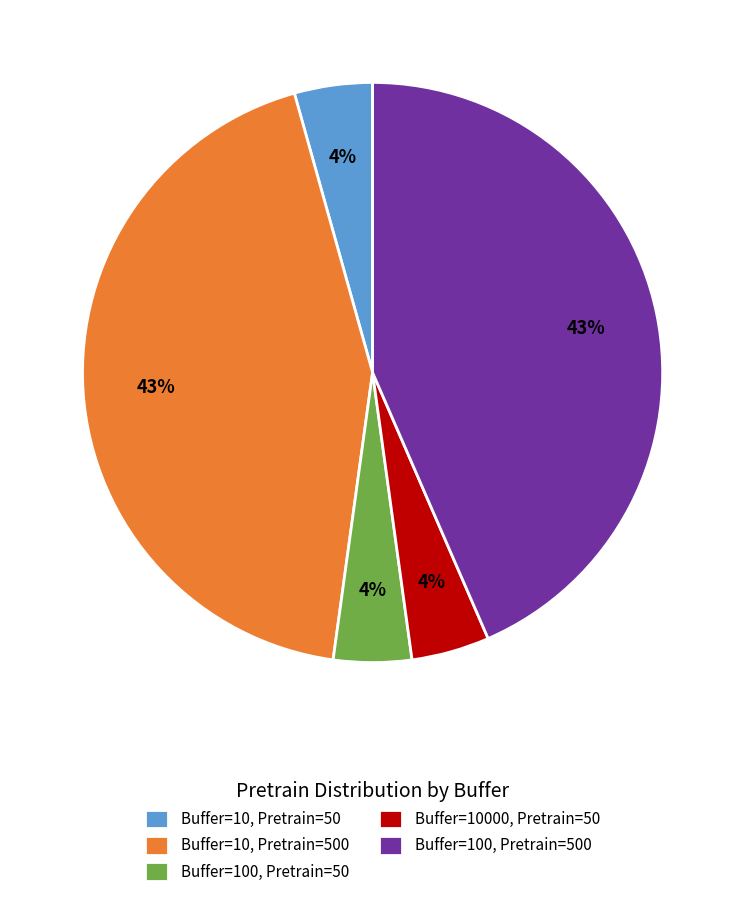

To the nearest percent, what portion does Buffer=10, Pretrain=50 represent?

4%